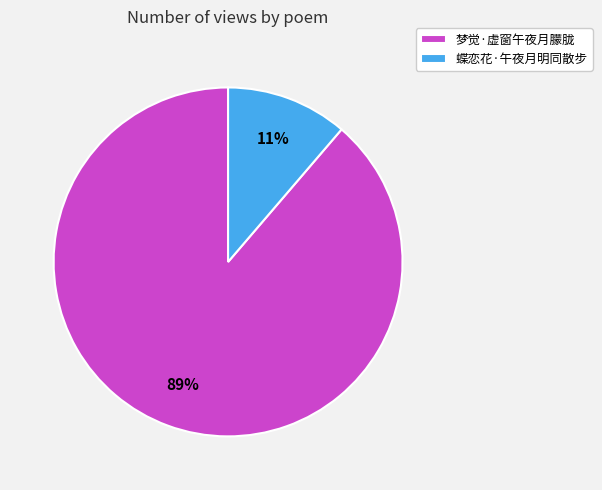

To the nearest percent, what is the combined percentage of 蝶恋花·午夜月明同散步 and 梦觉·虚窗午夜月朦胧?

100%